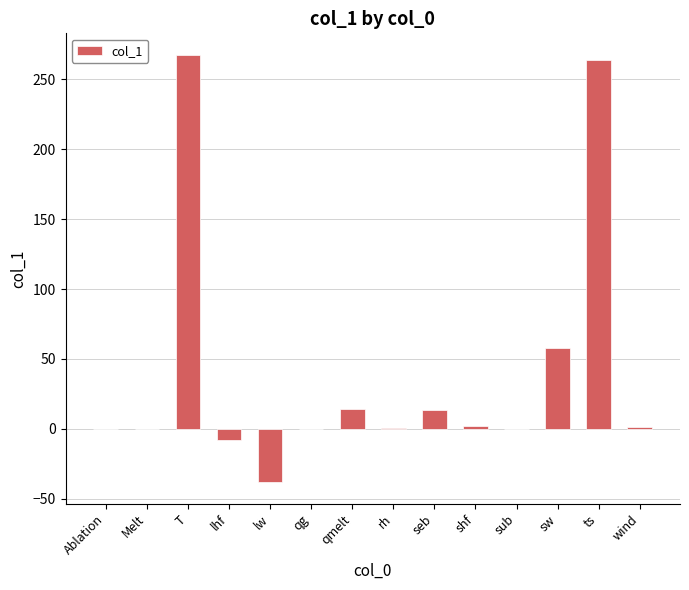

What is the sum of the values at wind and rh?

2.2